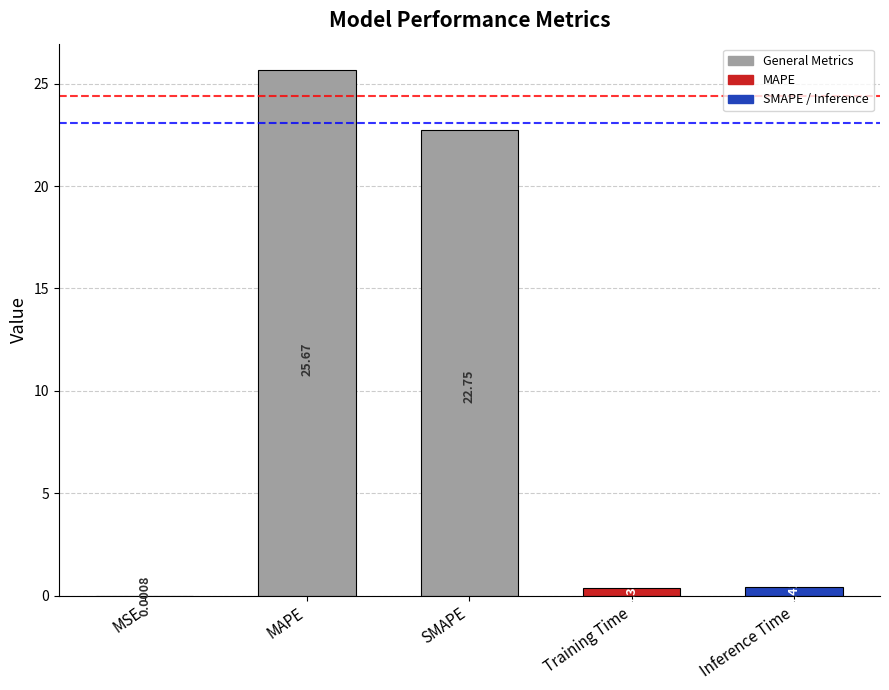

Where is the data nearest to the value 12?

SMAPE